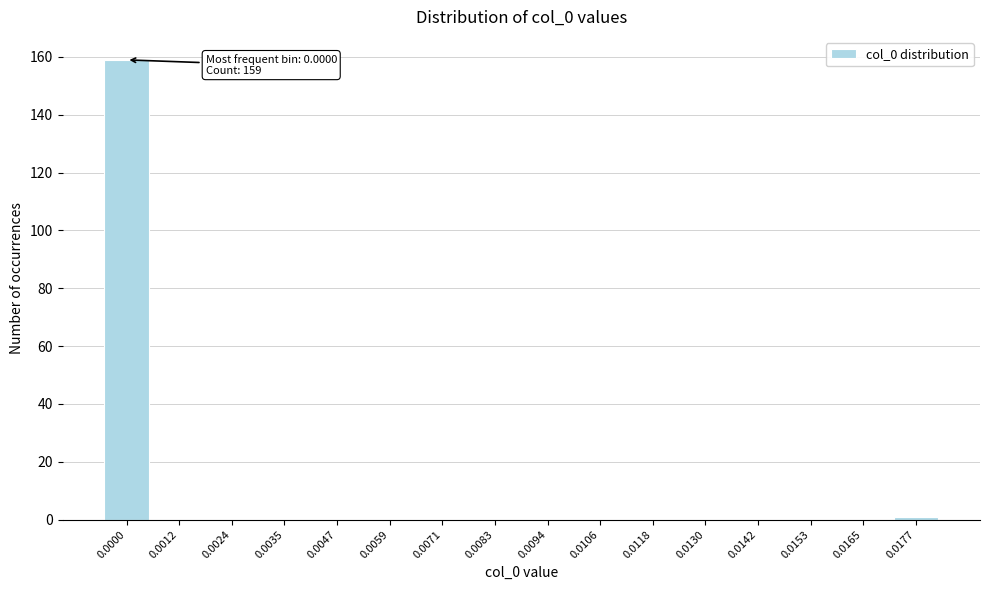

Reading left to right, transcribe all the data shown in this chart.

0.0000=159	0.0012=0	0.0024=0	0.0035=0	0.0047=0	0.0059=0	0.0071=0	0.0083=0	0.0094=0	0.0106=0	0.0118=0	0.0130=0	0.0142=0	0.0153=0	0.0165=0	0.0177=1